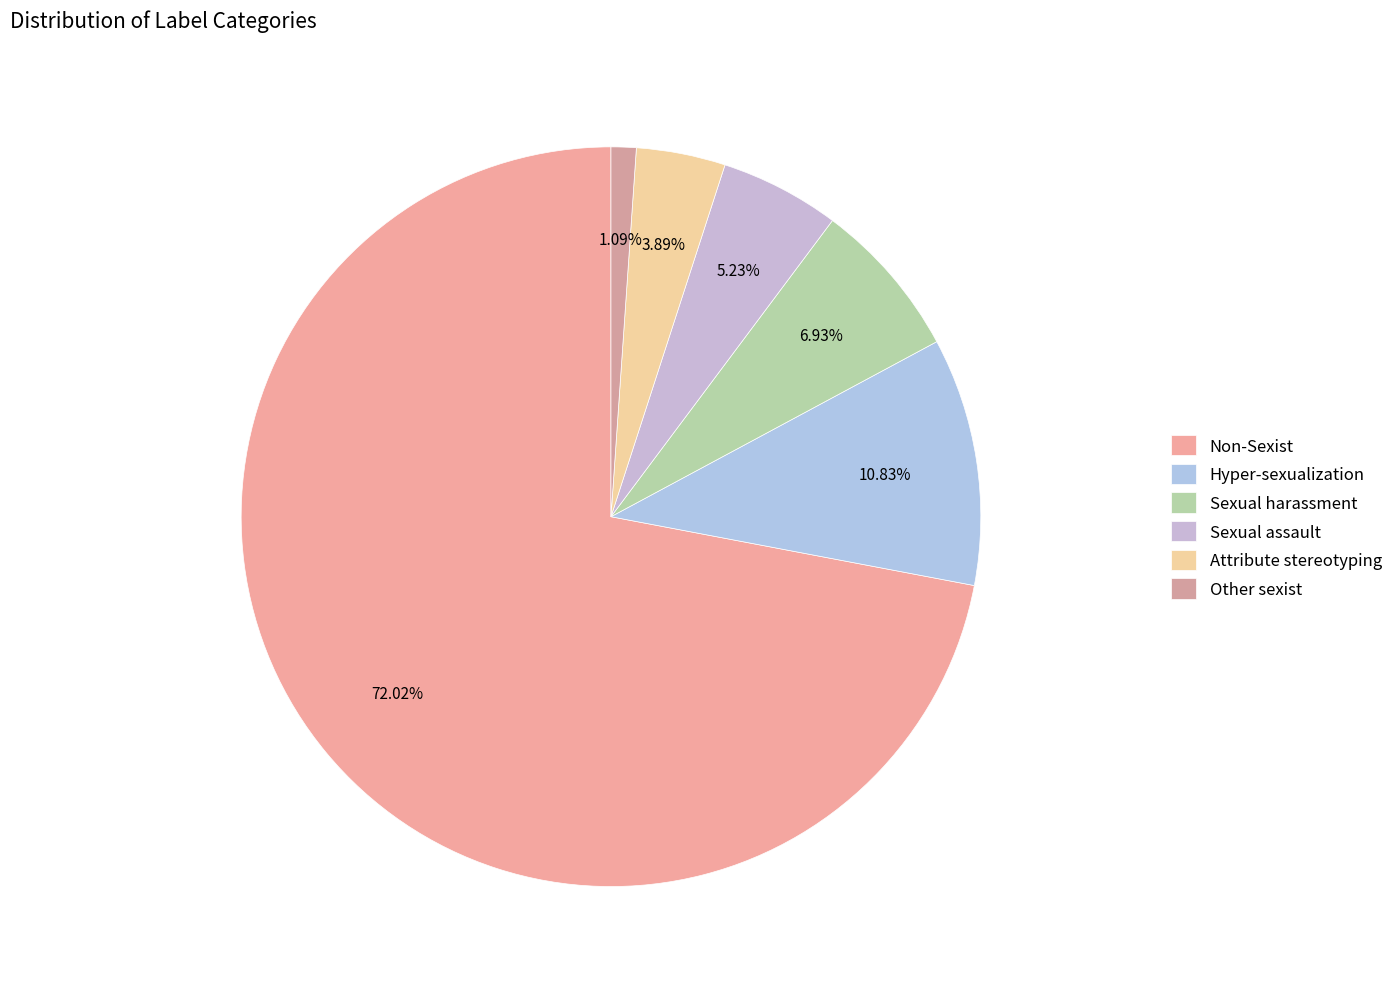

How many slices are in this pie chart?

6